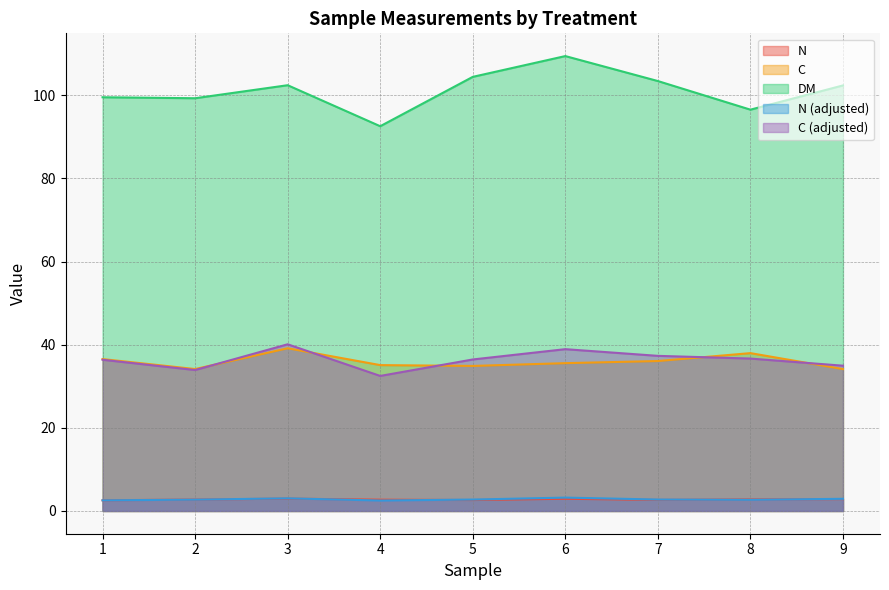

True or false: C and N_adj intersect in this chart.

False